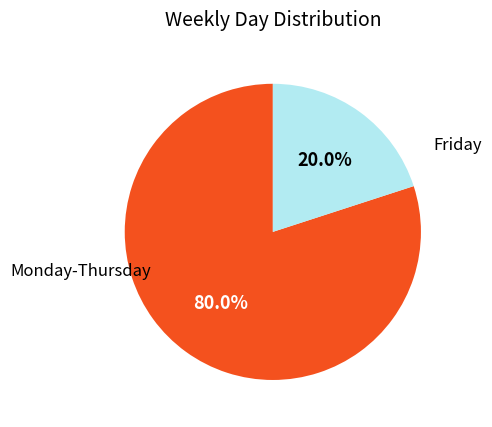

Which category accounts for the majority?

Monday-Thursday